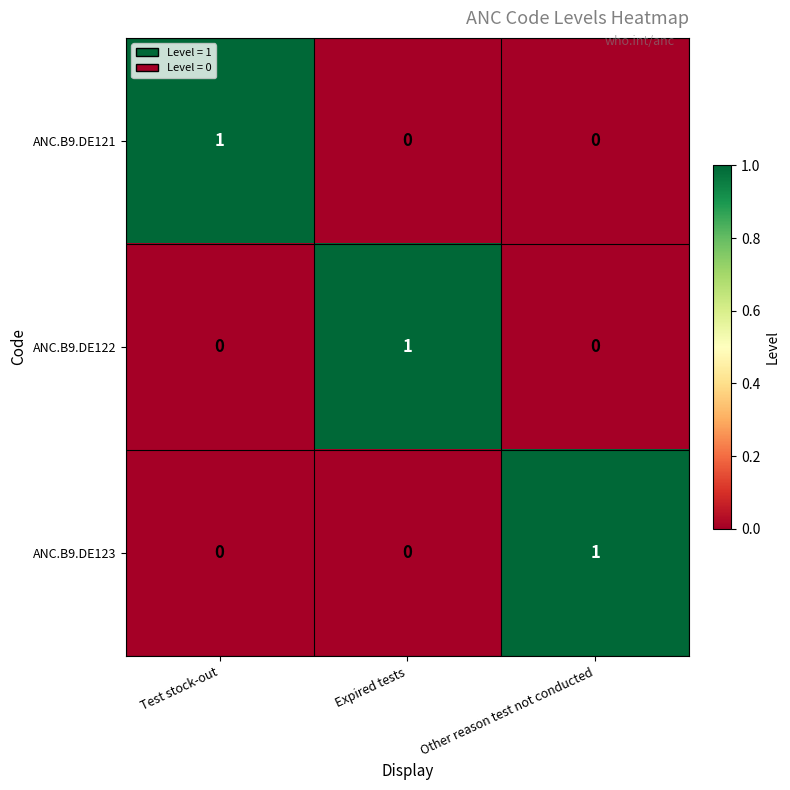

What is the greatest value displayed?

1